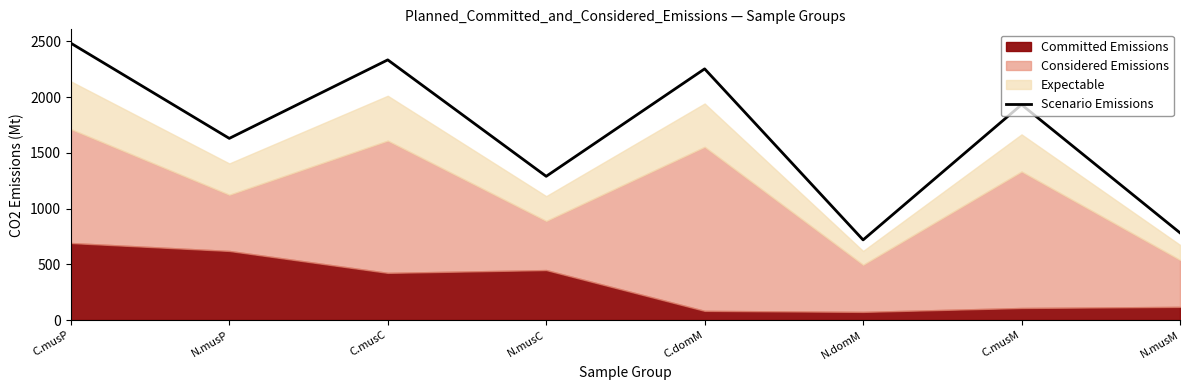

Reading right to left, list all the values displayed in this chart.

N.musM=782.9	C.musM=1933.1	N.domM=719.4	C.domM=2254.3	N.musC=1290.0	C.musC=2334.9	N.musP=1630.4	C.musP=2484.8